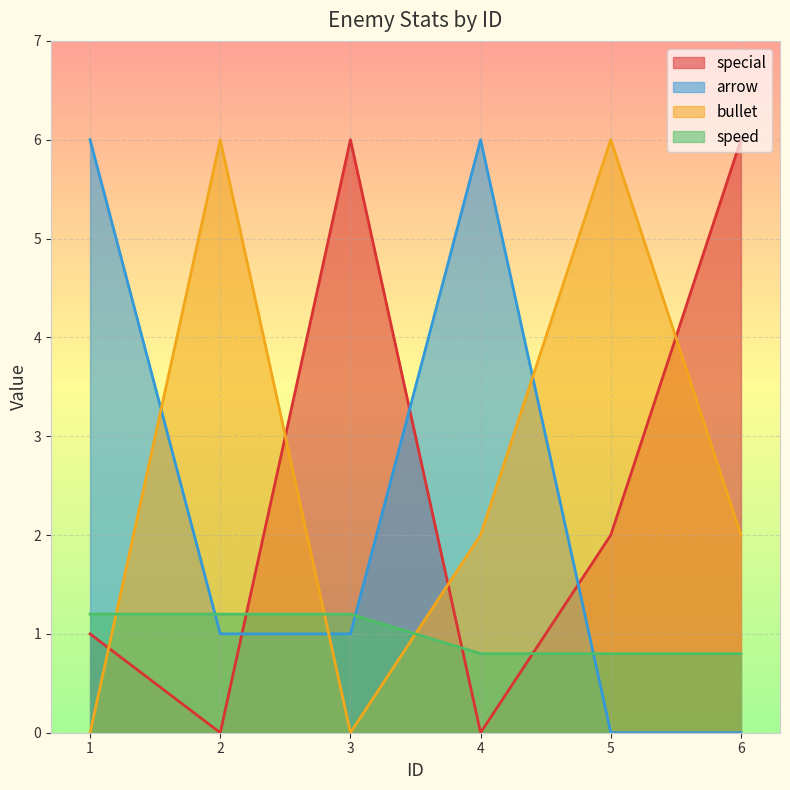

What is the lowest value of the speed series?

0.8